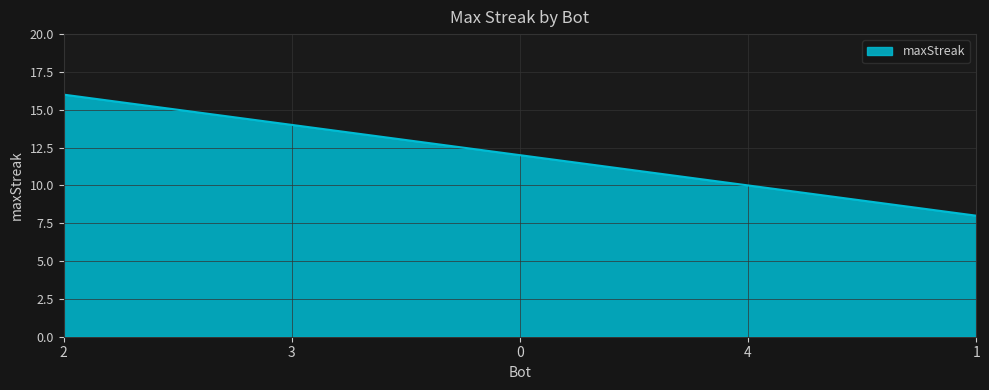

Read the value at 2.

16